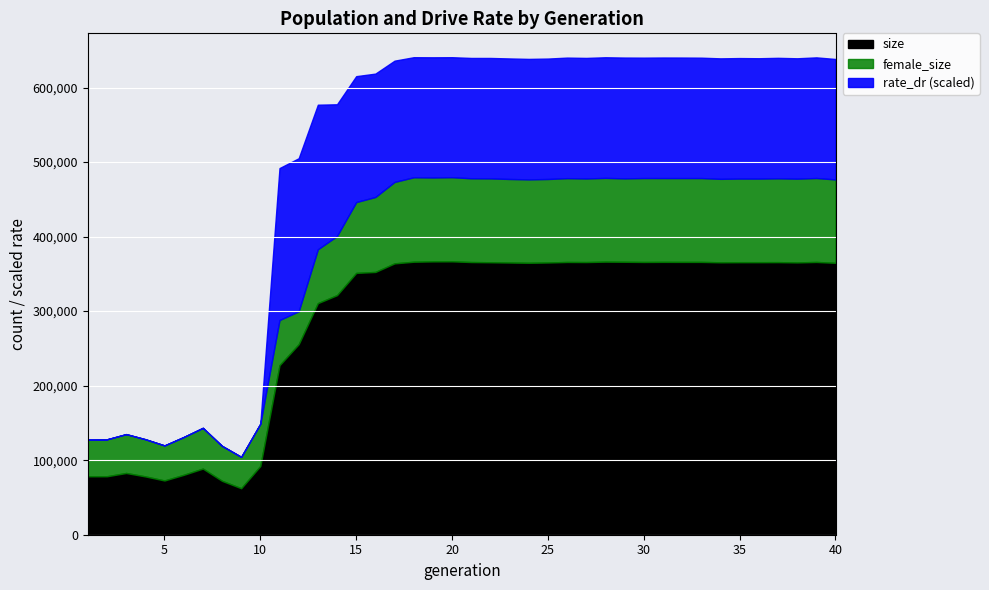

Which category has the highest value in the female_size series?

18